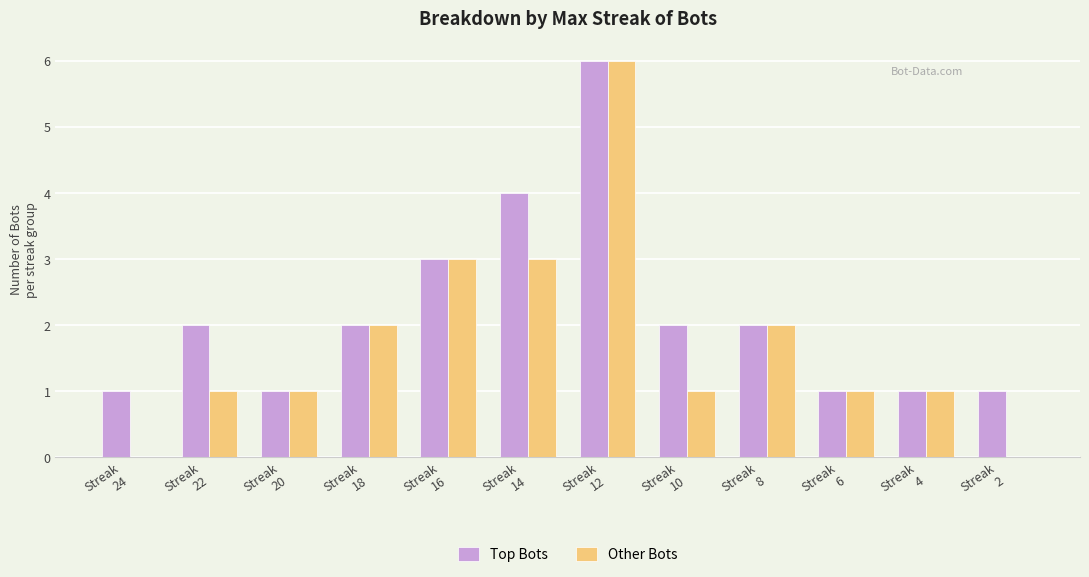

Reading left to right, transcribe all the data shown in this chart.

Top Bots: Streak
24=1	Streak
22=2	Streak
20=1	Streak
18=2	Streak
16=3	Streak
14=4	Streak
12=6	Streak
10=2	Streak
8=2	Streak
6=1	Streak
4=1	Streak
2=1
Other Bots: Streak
24=0	Streak
22=1	Streak
20=1	Streak
18=2	Streak
16=3	Streak
14=3	Streak
12=6	Streak
10=1	Streak
8=2	Streak
6=1	Streak
4=1	Streak
2=0